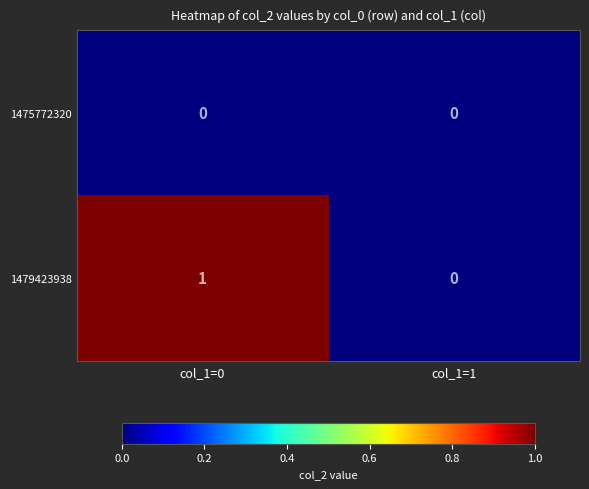

What is the greatest value displayed?

1